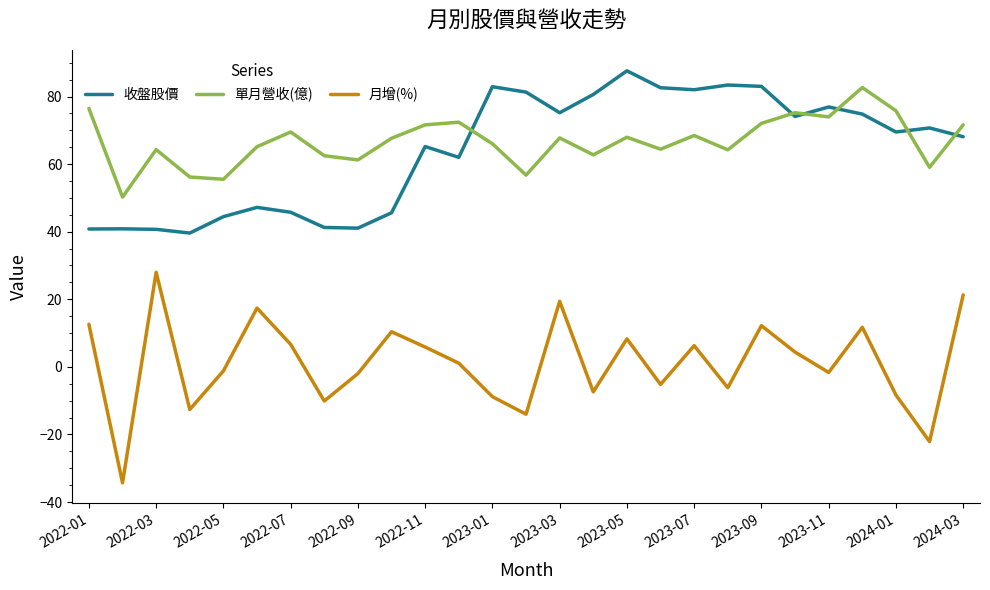

How many interior local peaks does the 單月營收(億) series have?

8